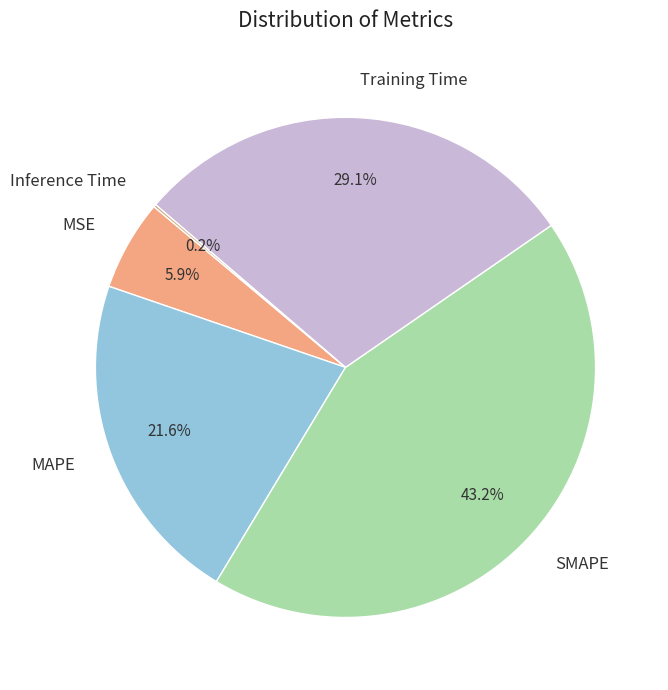

Does Training Time account for over 50% of the chart?

No